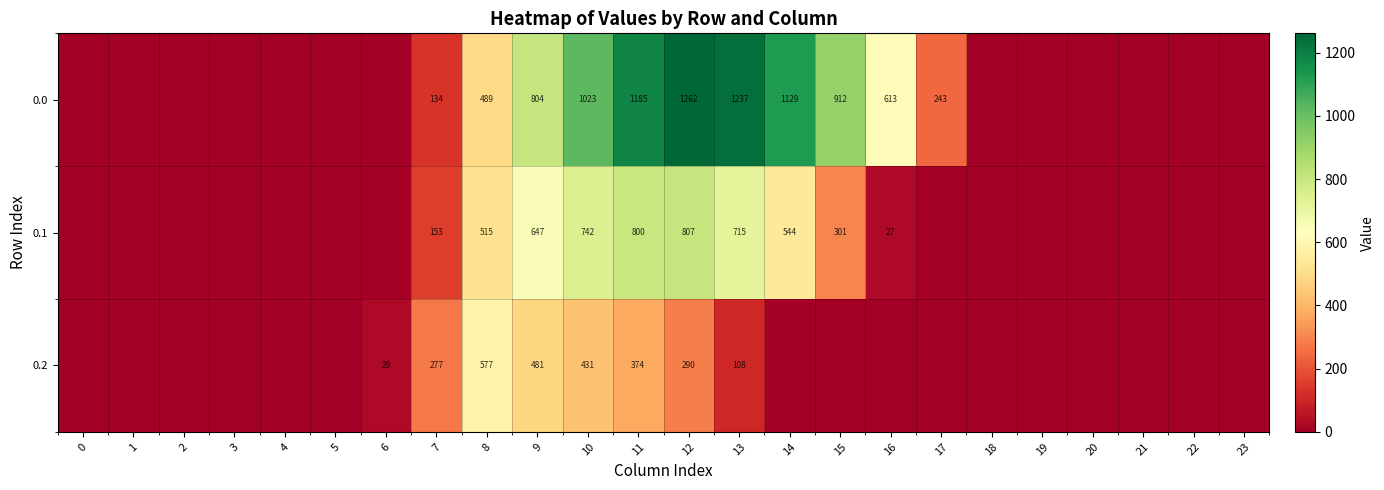

The 0.1 series shows 1219 at 13. True or false?

False